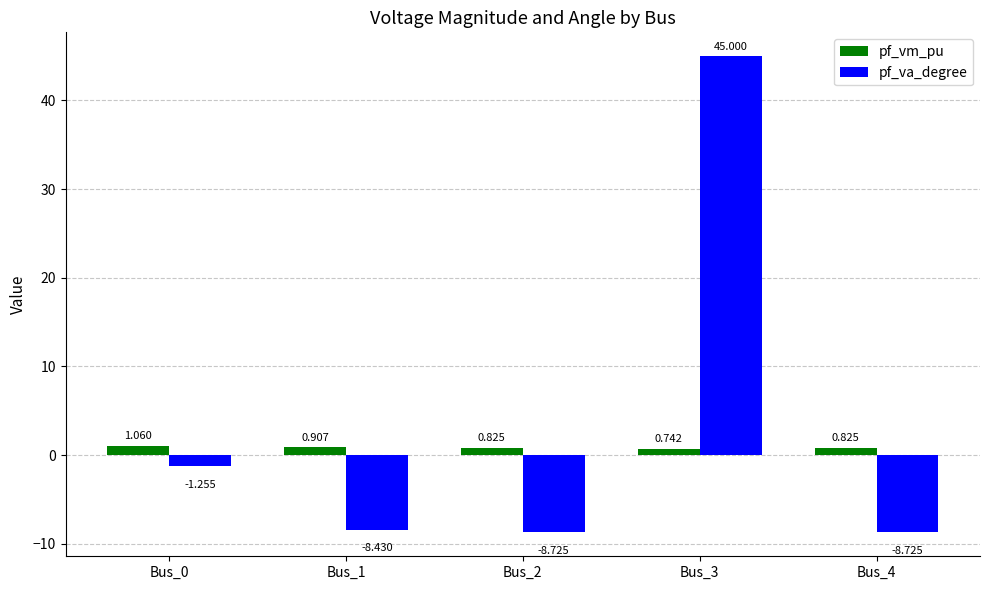

Is it true that pf_va_degree equals 45.0 at Bus_3?

True